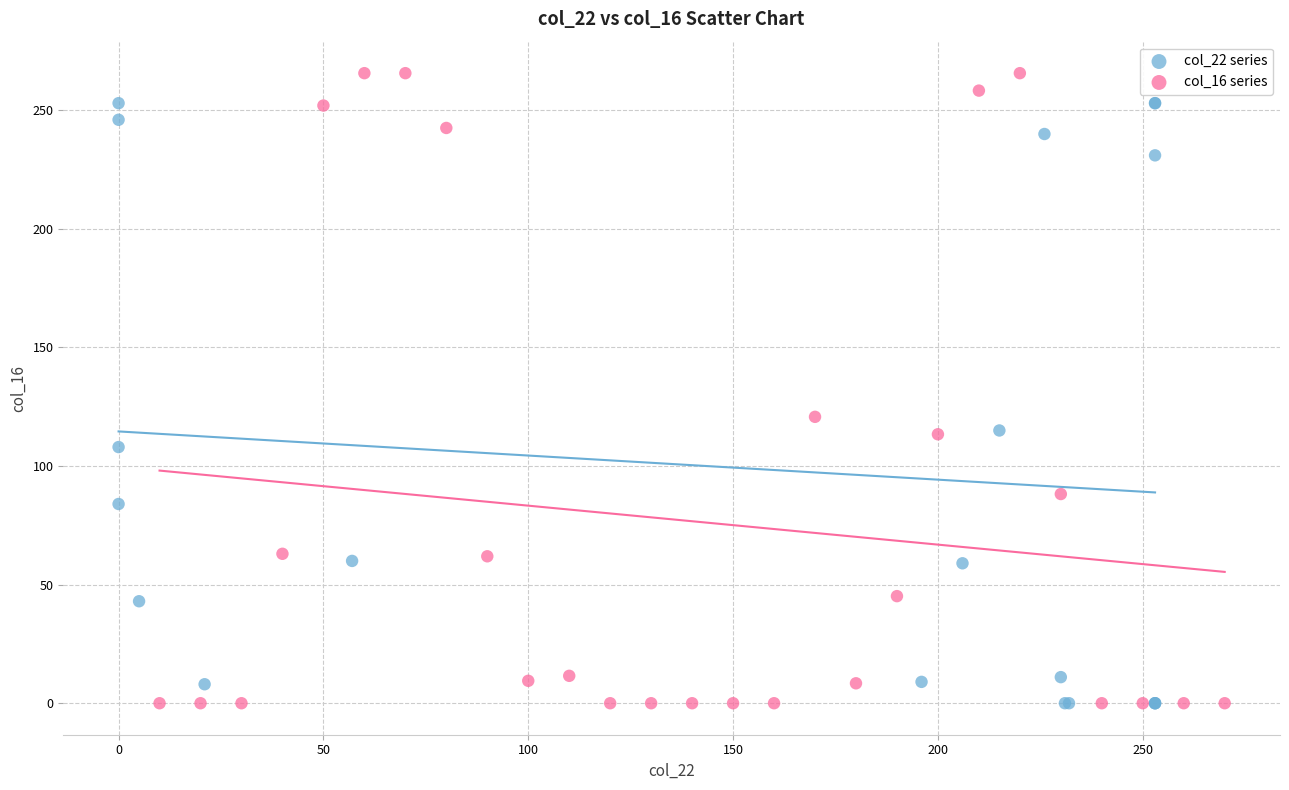

Which series has the widest spread of Y values?

col_16 series